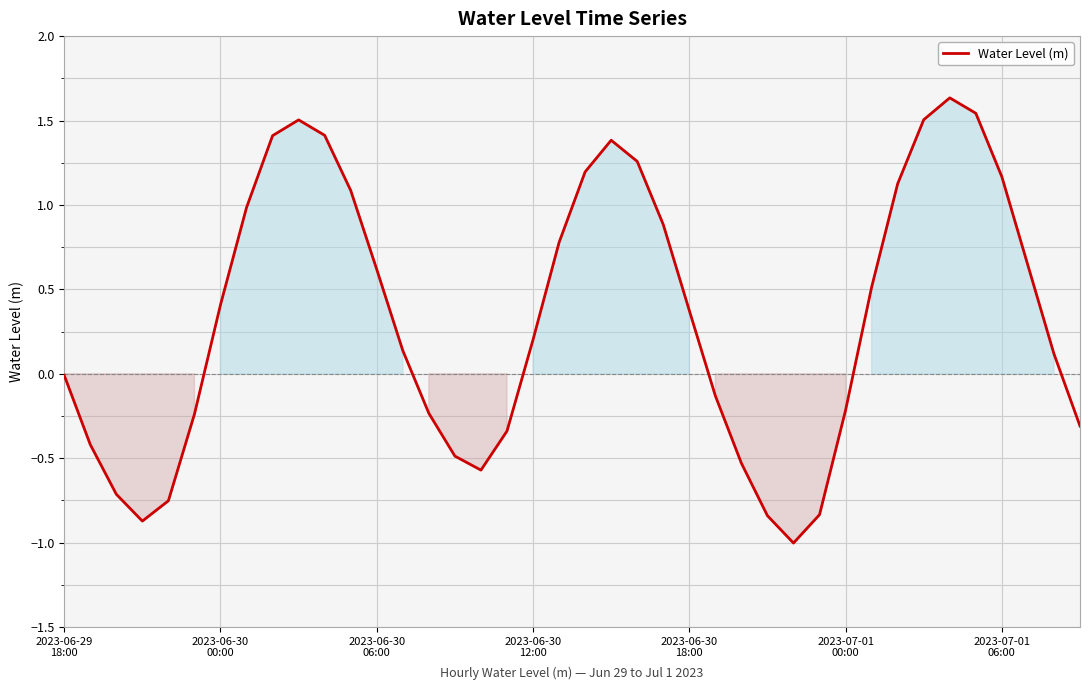

What is the difference between the maximum and minimum values?

2.6